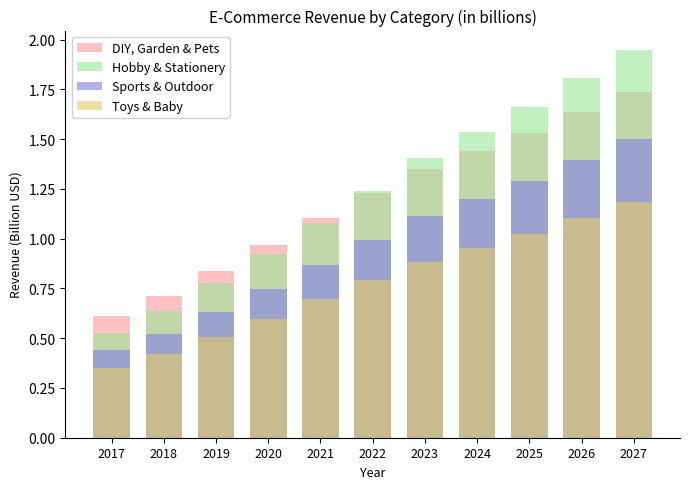

What is the smallest value displayed?

0.4